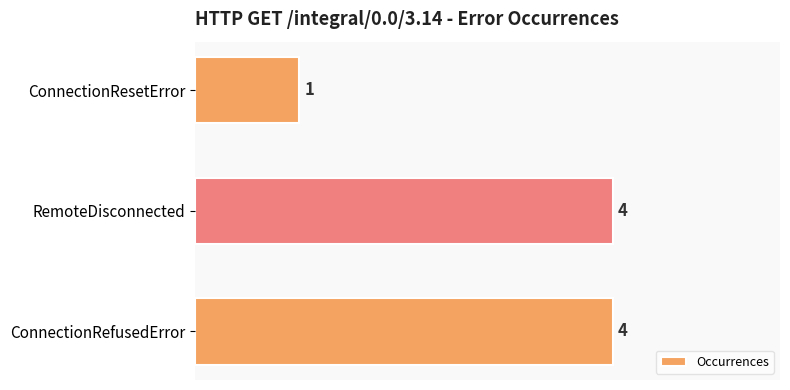

True or false: the data shows 1 at ConnectionResetError.

True